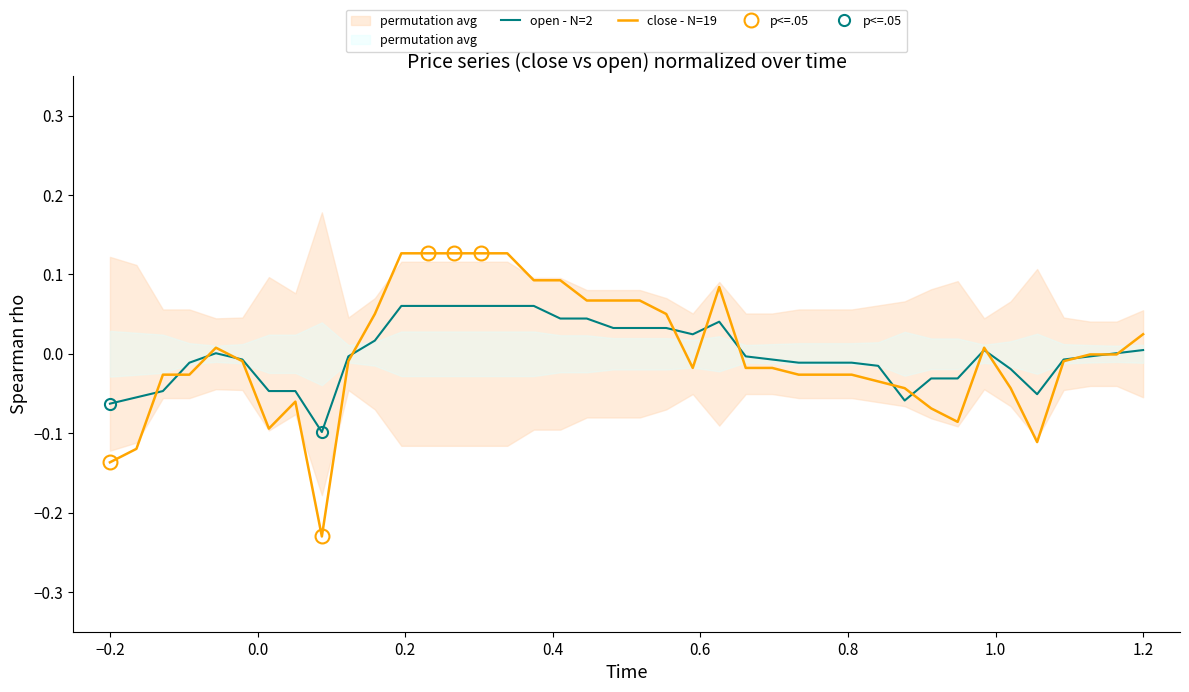

Which series has the largest total across all categories?

close - N=19